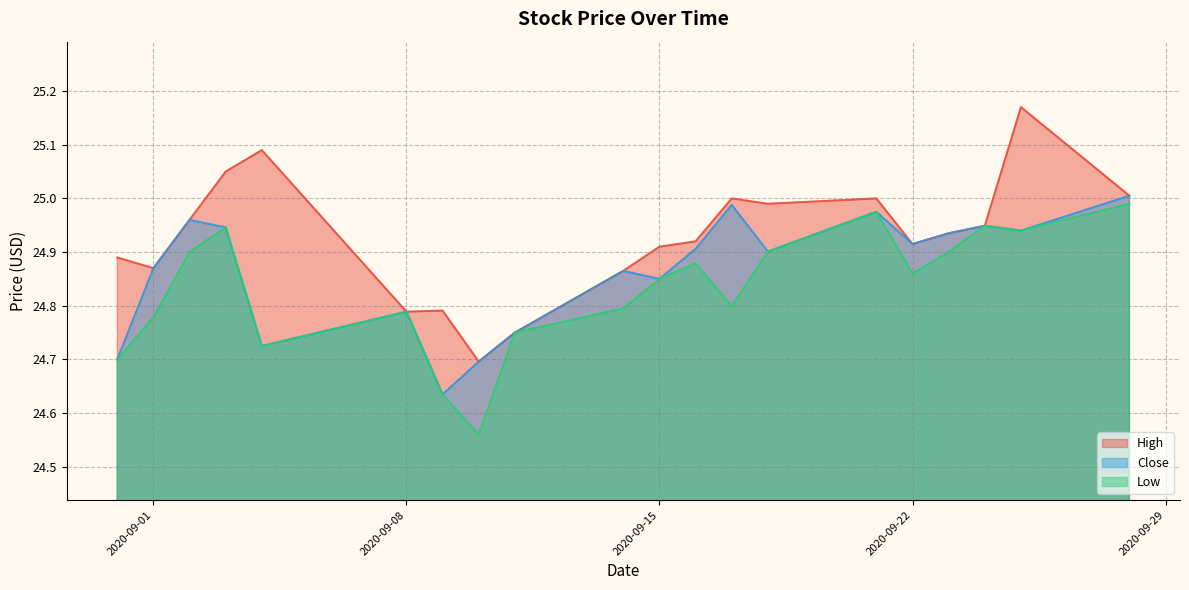

At which category is the sum across all series the highest?

2020-09-25